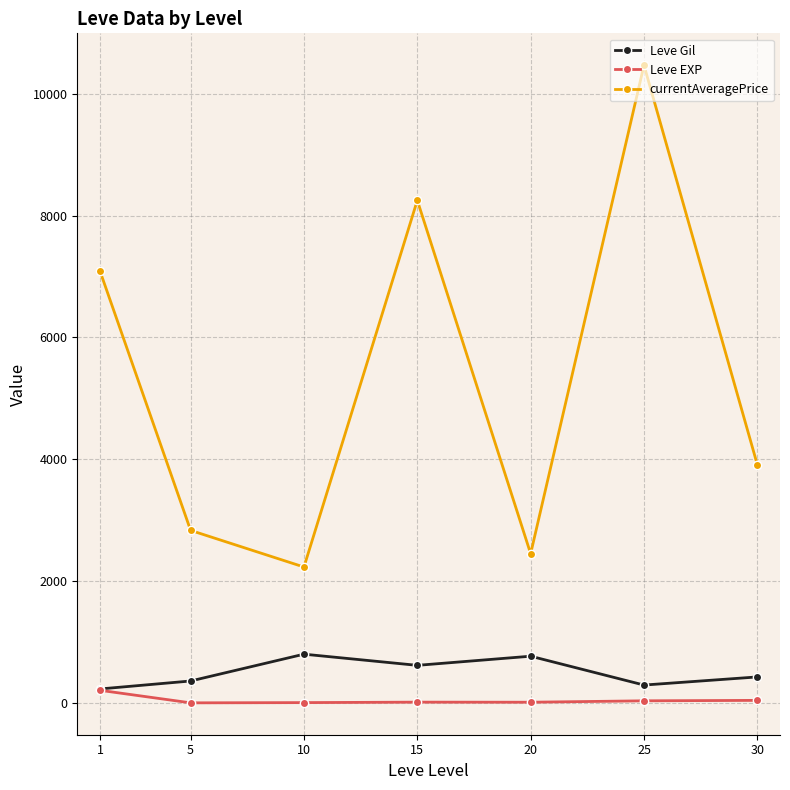

True or false: currentAveragePrice and Leve EXP intersect in this chart.

False